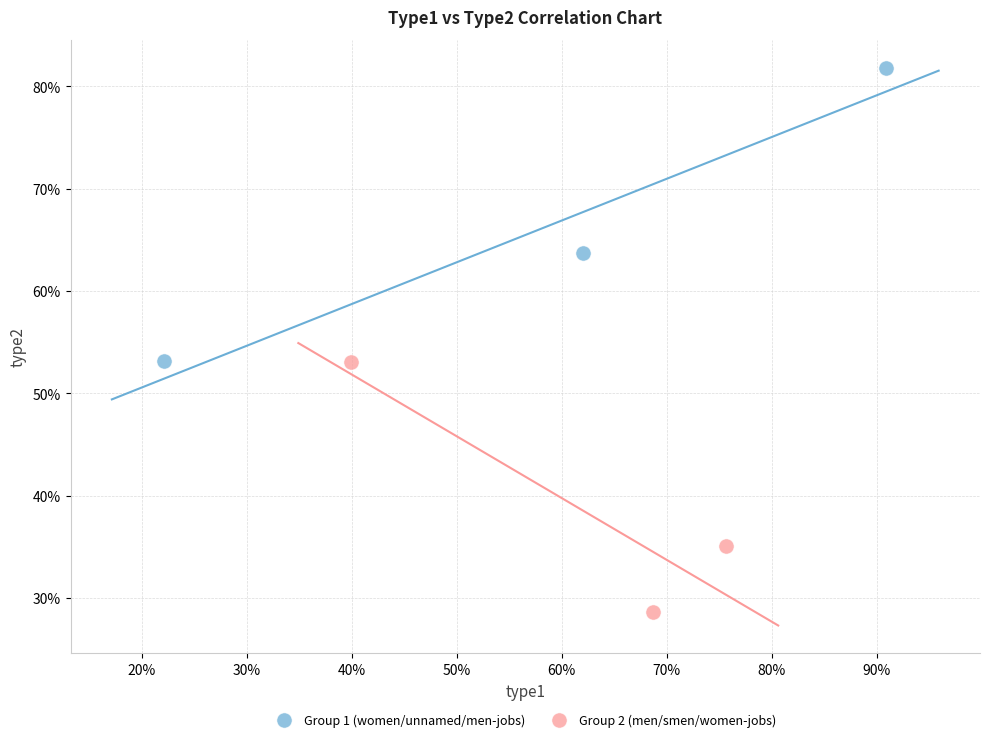

Which series contains the highest Y value?

Group 1 (women/unnamed/men-jobs)